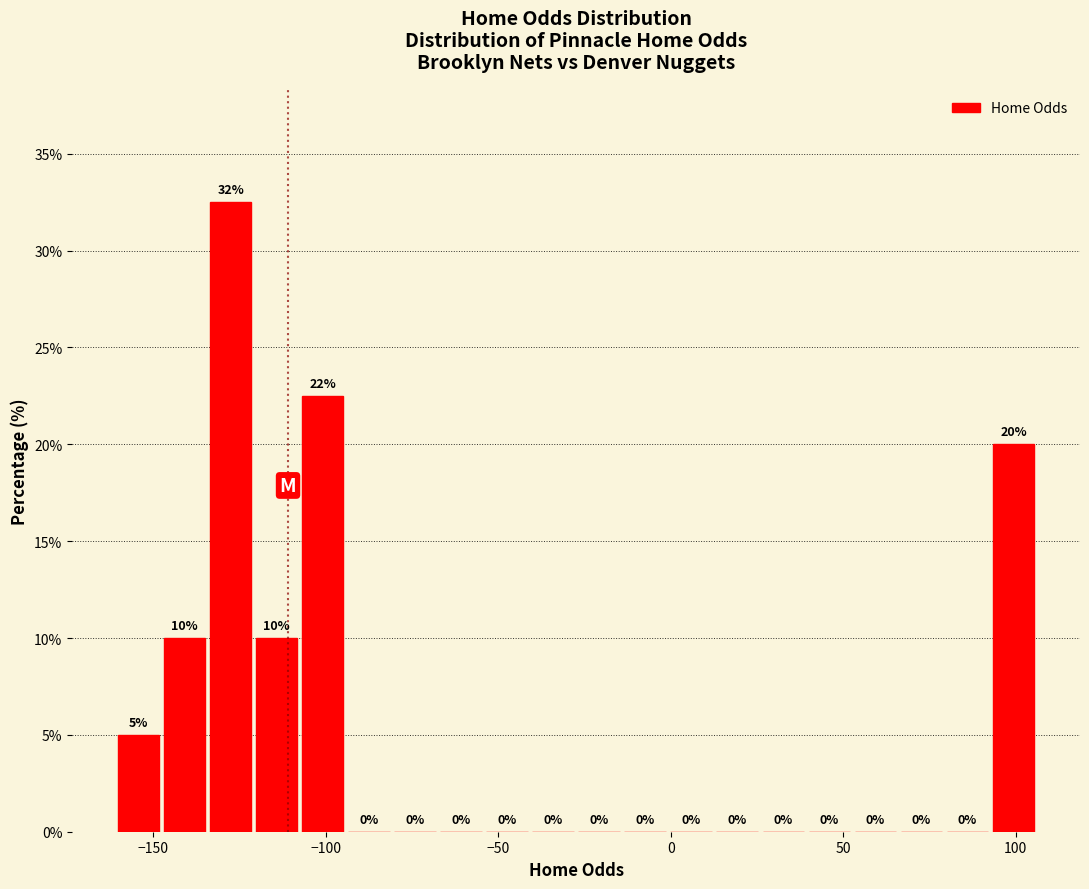

Around what value on the x-axis is the tallest bar? Give the approximate position of its centre, as read against the axis.

-130